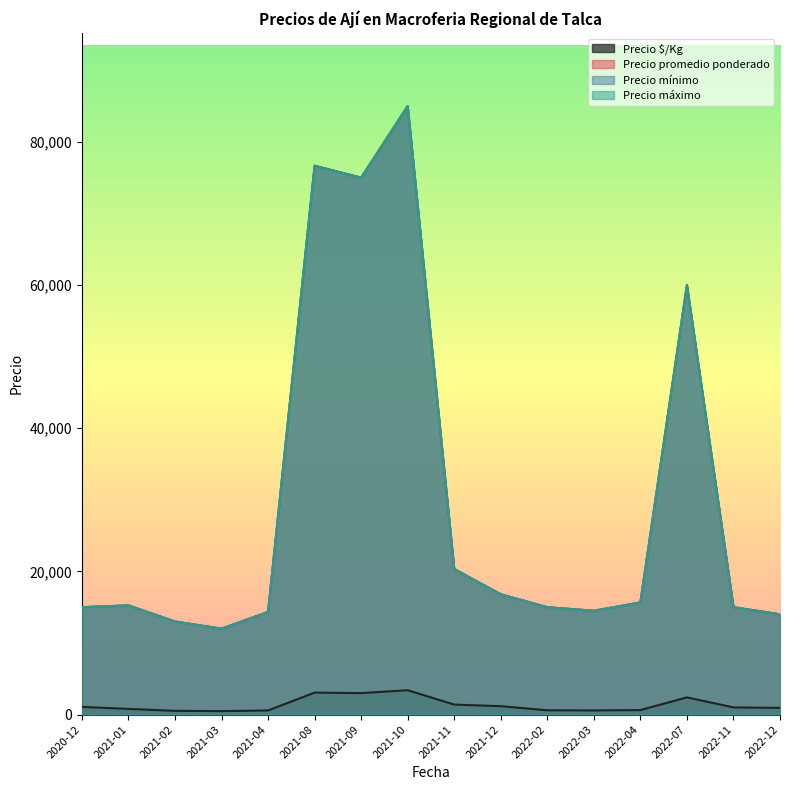

Between 2021-03-15 and 2021-08-06, which series saw the biggest shift?

Precio promedio ponderado